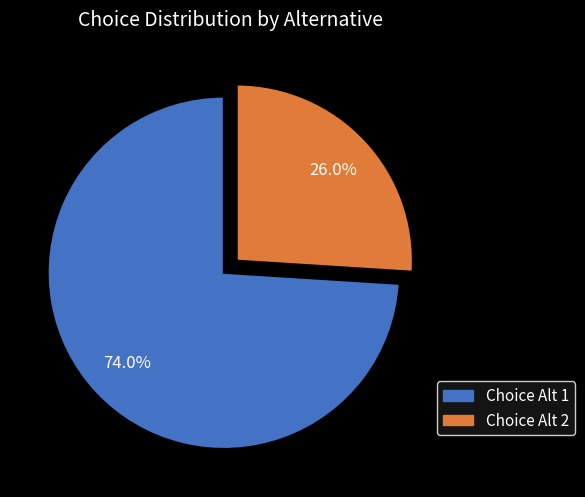

How many slices are in this pie chart?

2